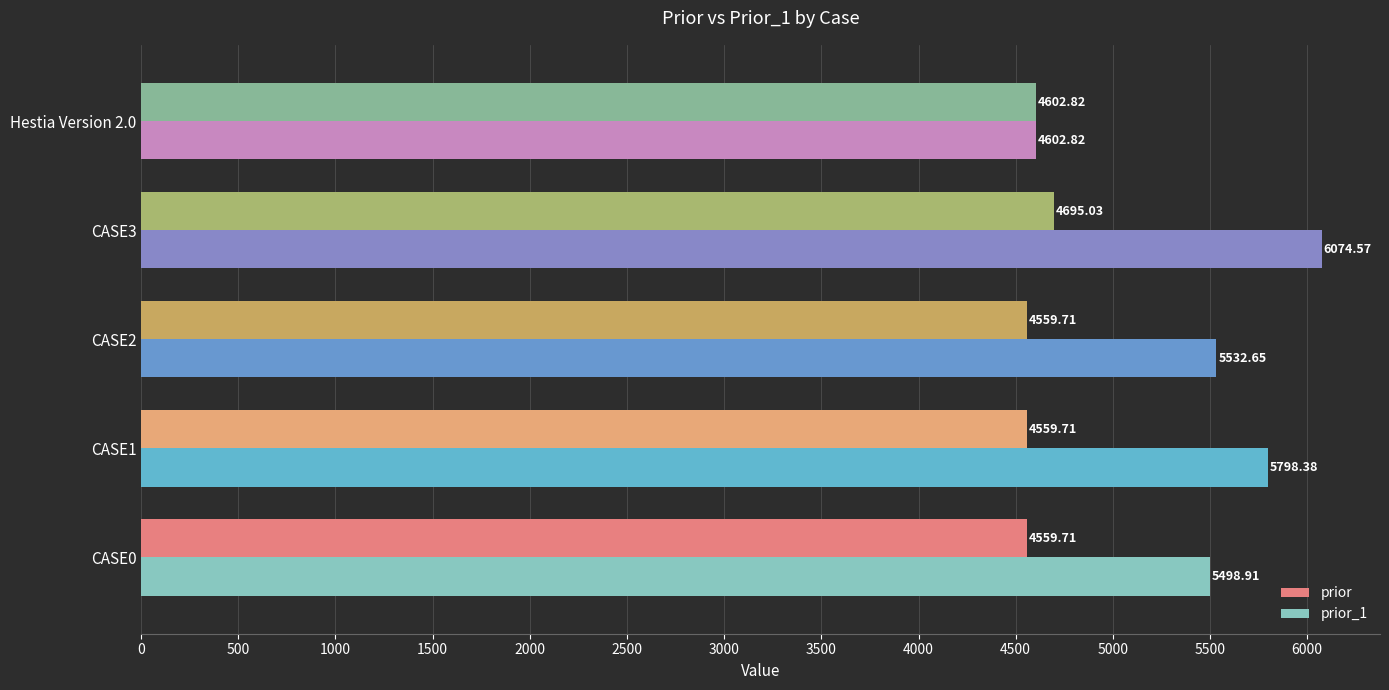

Which series has the widest spread of values?

prior_1